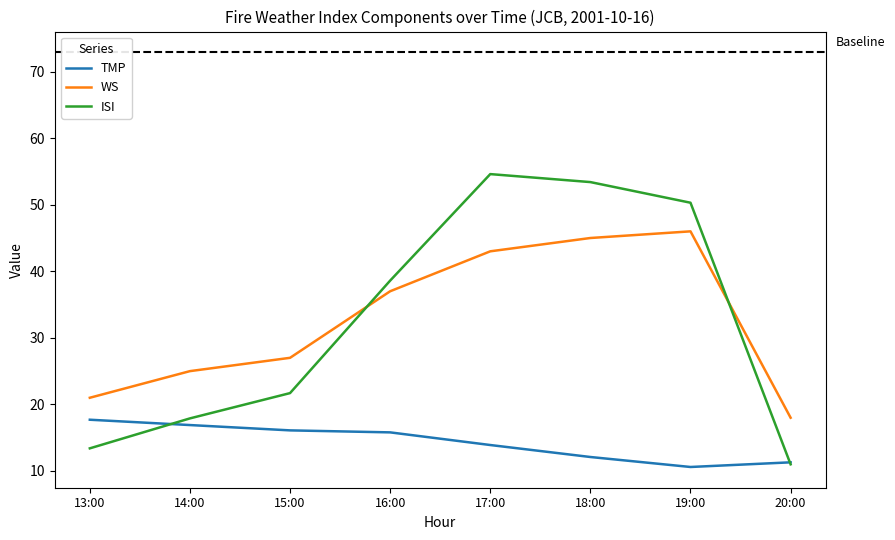

Which series changed the most between 19:00 and 20:00?

ISI